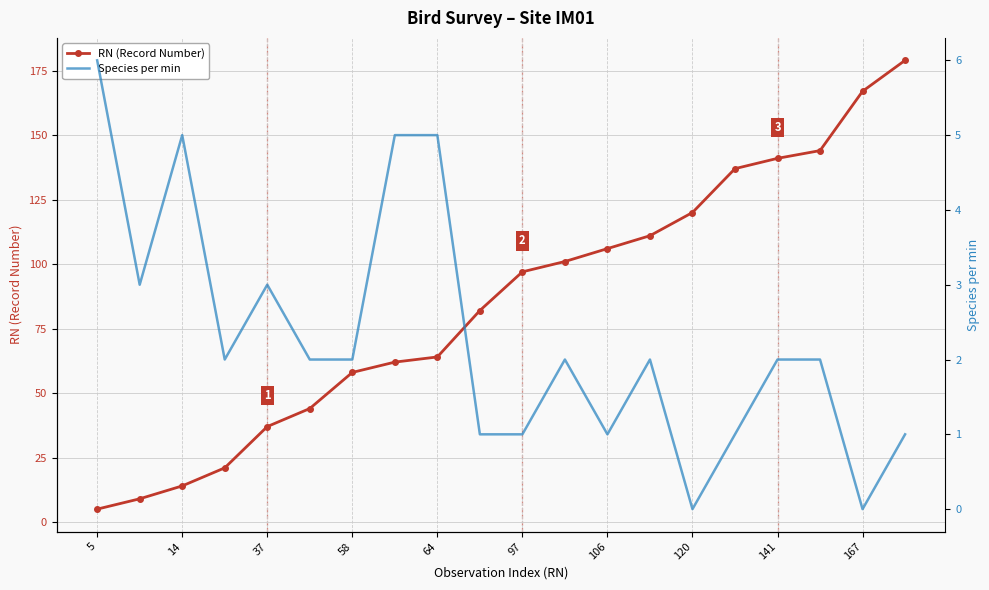

At which label is RN (Record Number) closest to 92?

97